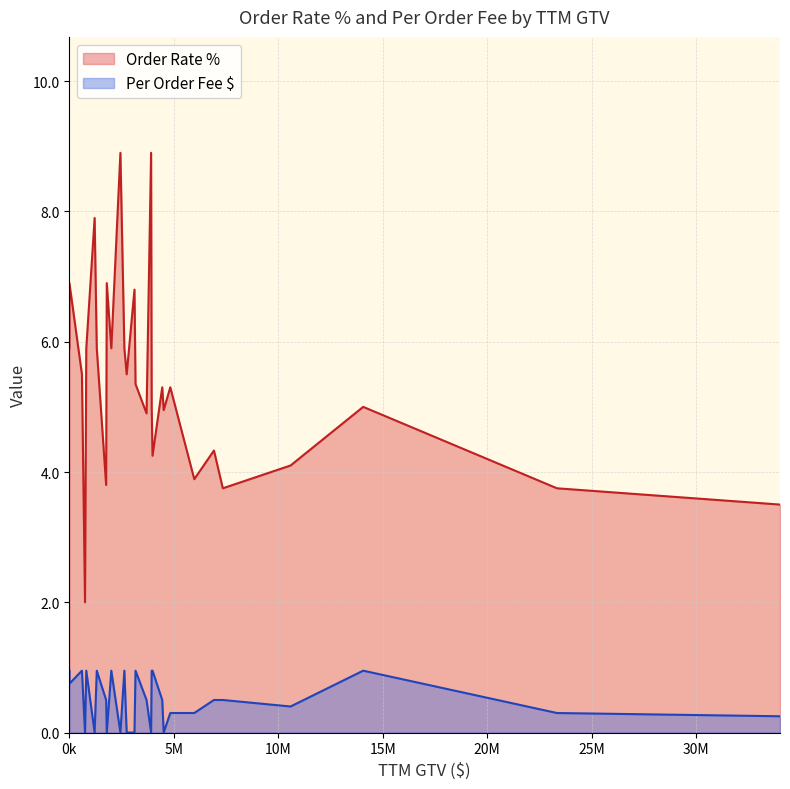

The Per Order Fee $ series shows 0.5 at 7345472. True or false?

True